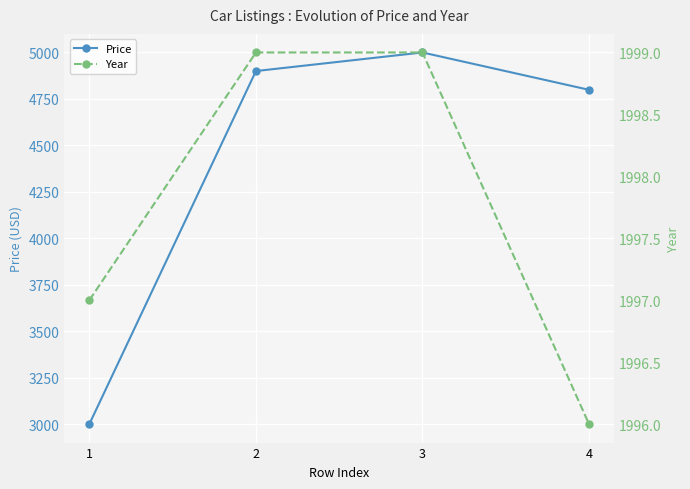

Which category has the highest value in the Year series?

2